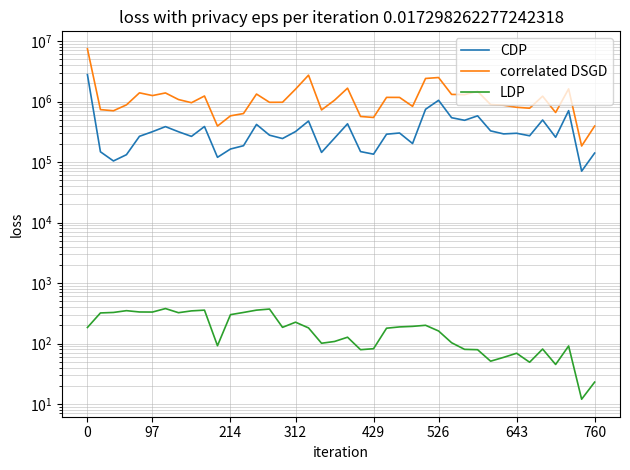

What is the highest value of the correlated DSGD series?

7425000